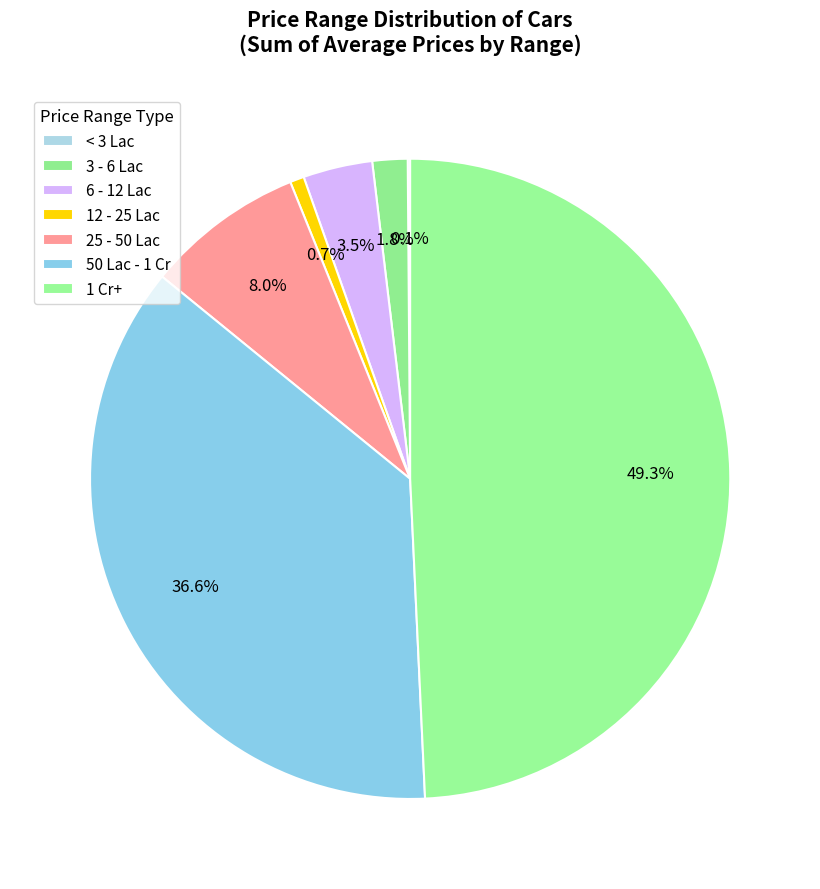

Count the number of slices in the pie.

7